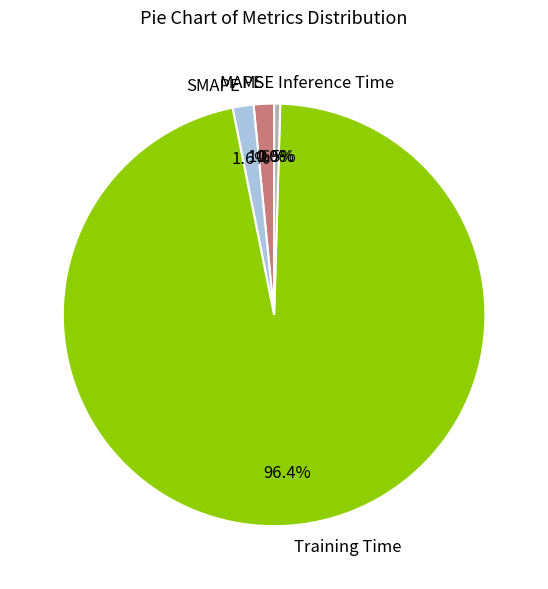

Which slice represents more than half of the pie?

Training Time